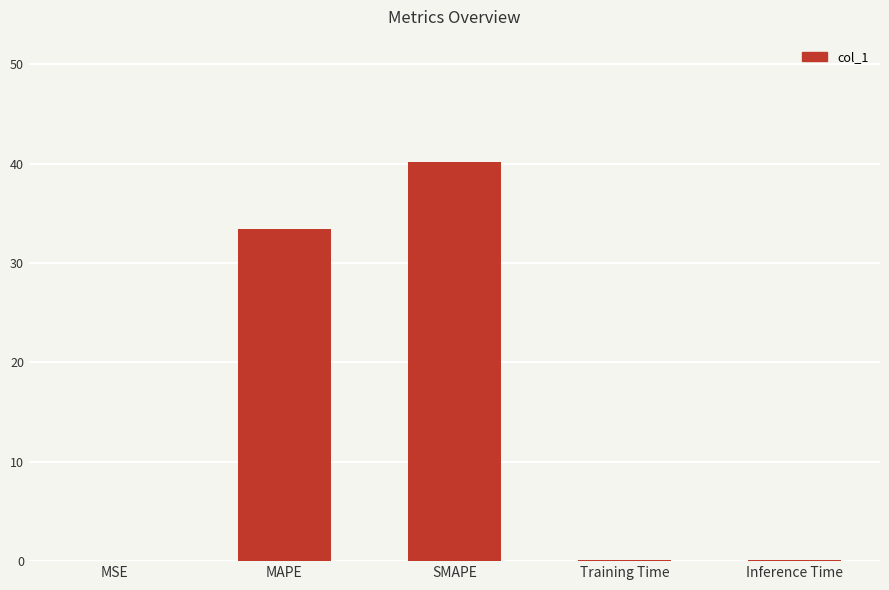

Where is the data nearest to the value 20?

MAPE